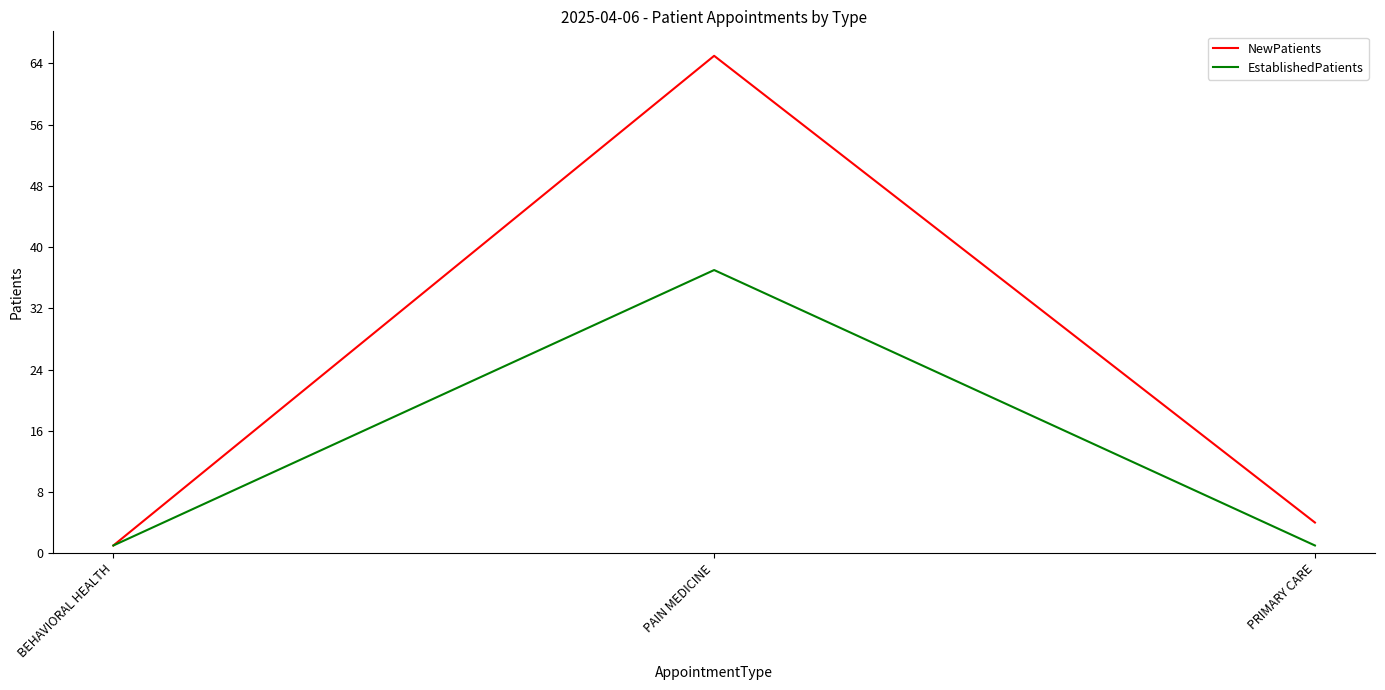

Count the EstablishedPatients values in the range 1 to 37.

3